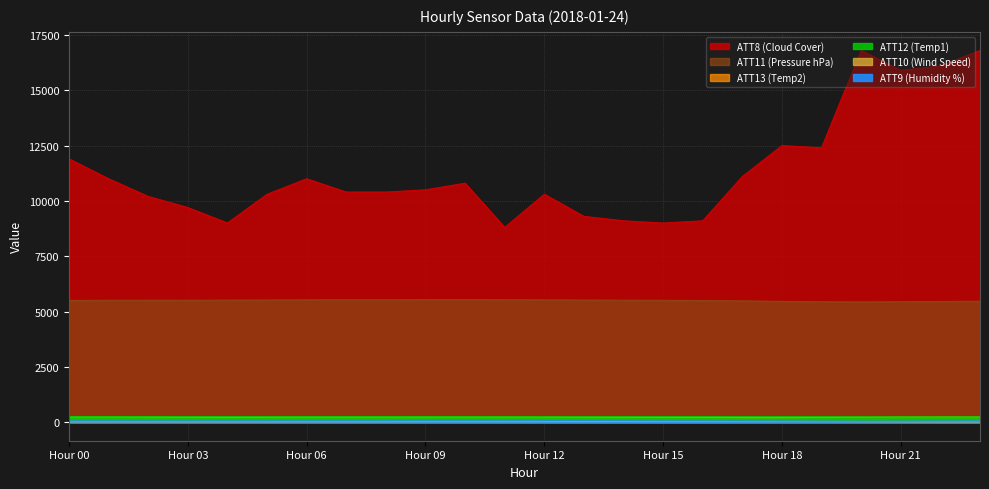

What is the difference between the highest and lowest values at 19?

12376.9